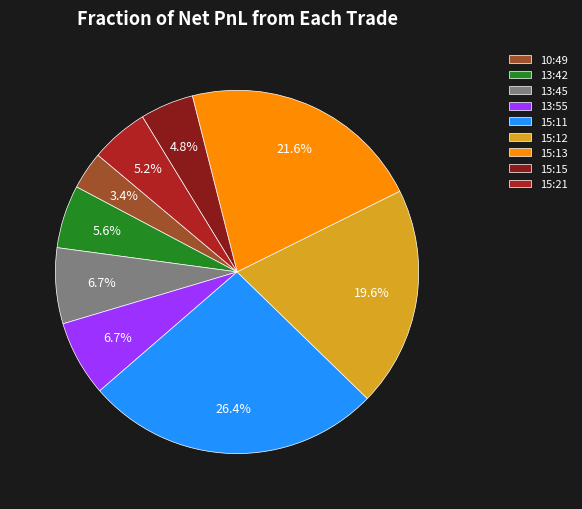

What is the smallest slice in the pie chart?

10:49